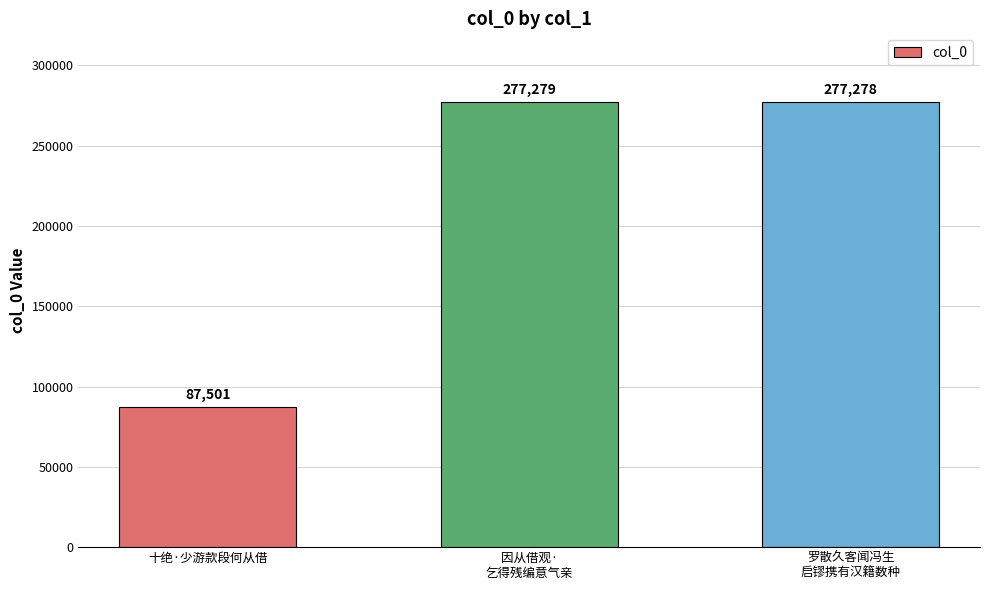

Which label corresponds to the largest value in the chart?

因从借观·
乞得残编意气亲